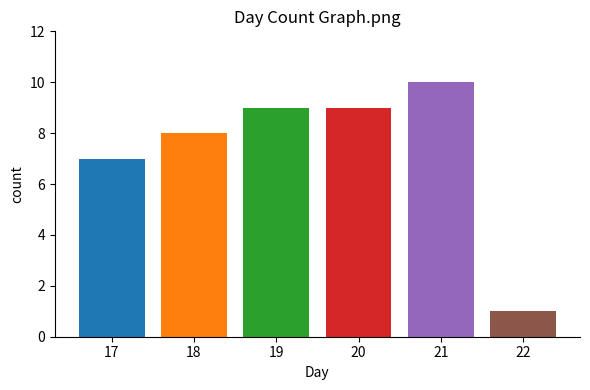

What is the difference between the values at 20 and 22?

8